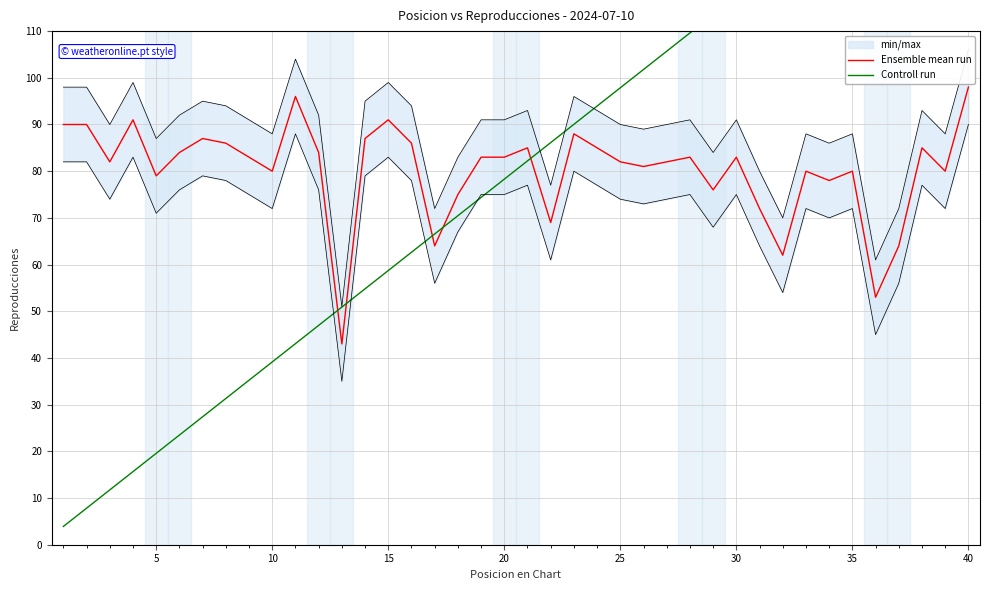

The value of Ensemble mean run at 15 is 29. True or false?

False